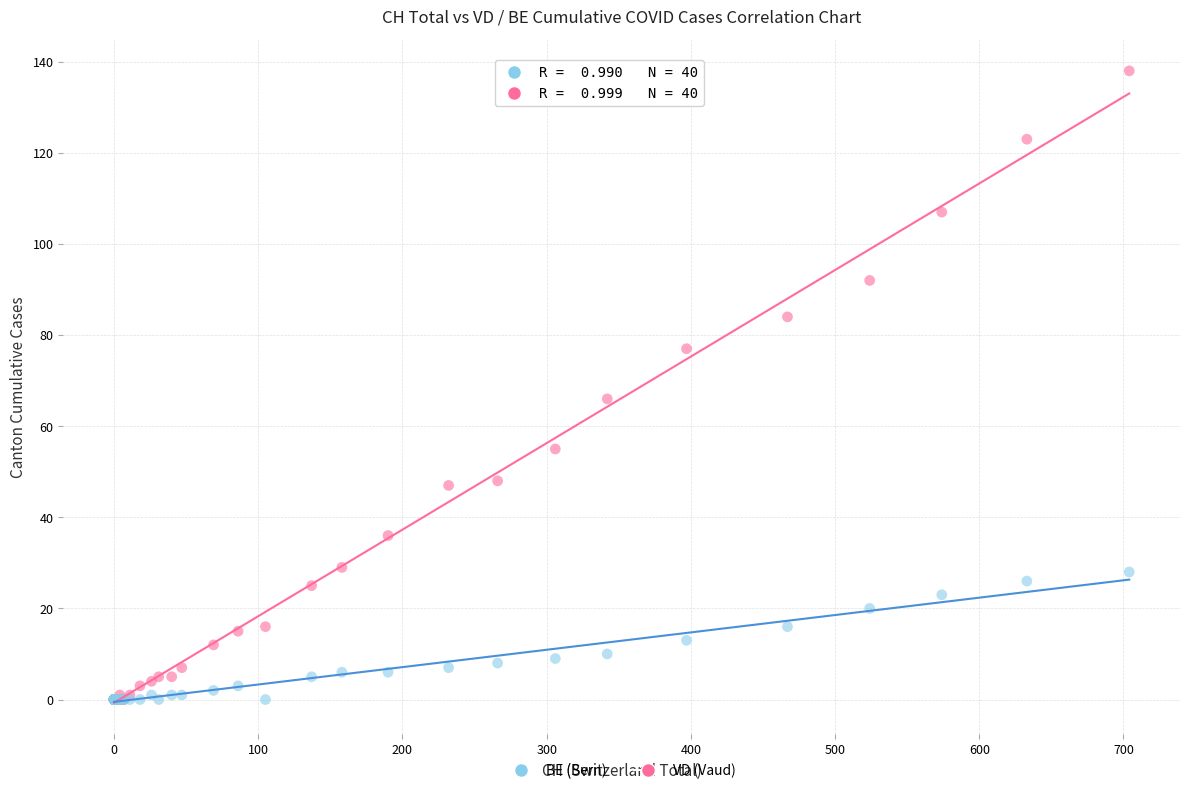

In the VD (Vaud) series, what Y value is closest to 69?

66